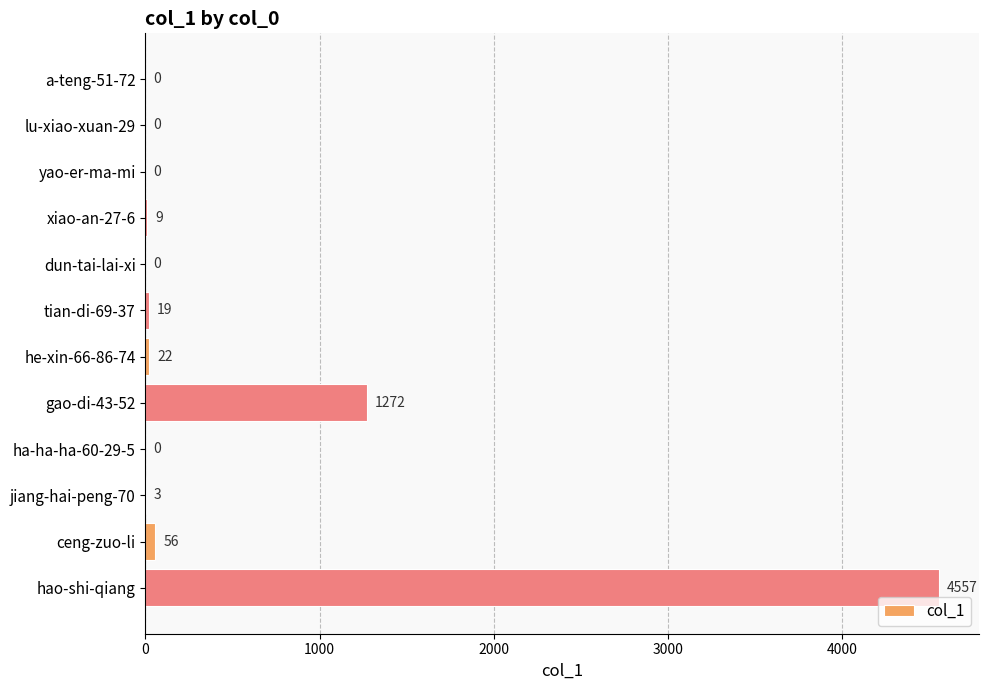

How many distinct data groups are displayed?

1